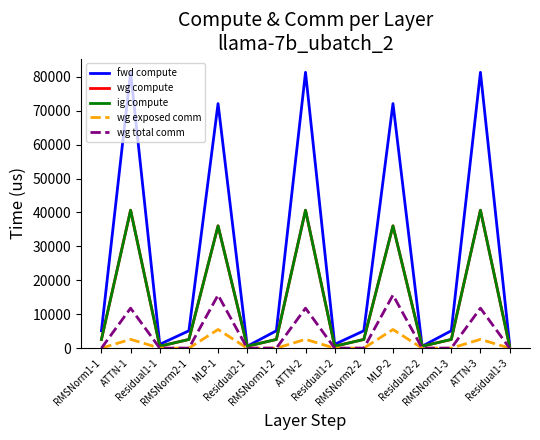

At which category is the sum across all series the highest?

ATTN-3